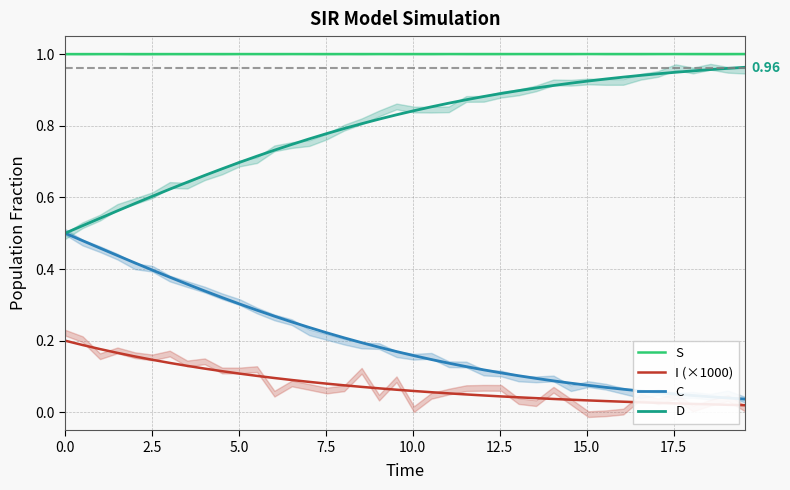

What is the maximum value for C?

0.5